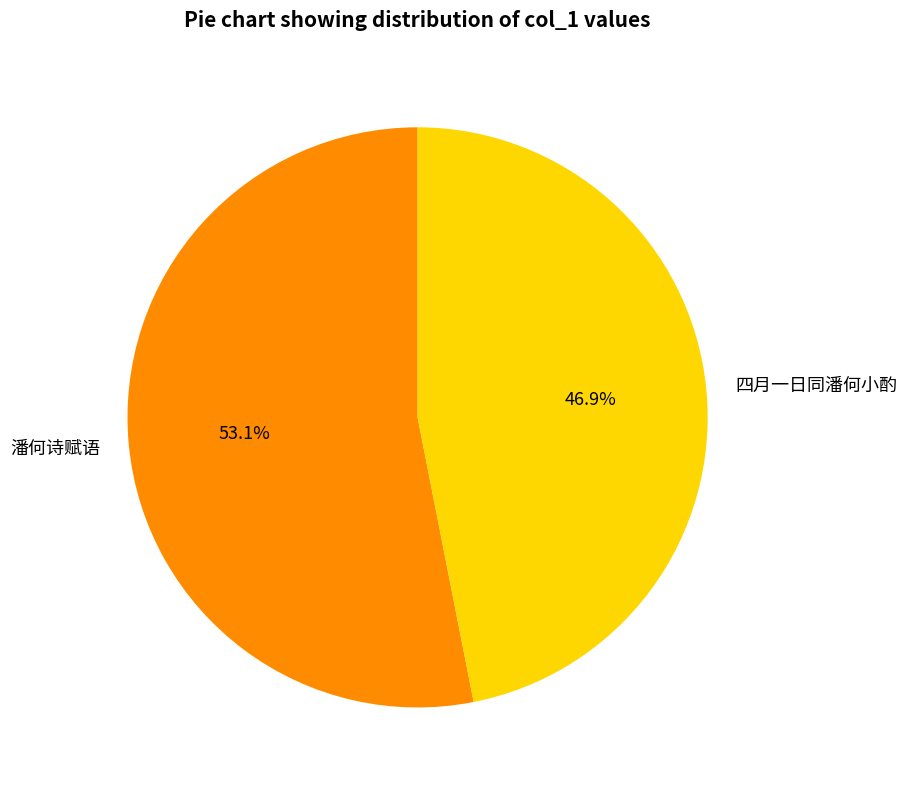

Is the sum of 四月一日同潘何小酌 and 潘何诗赋语 greater than half?

Yes